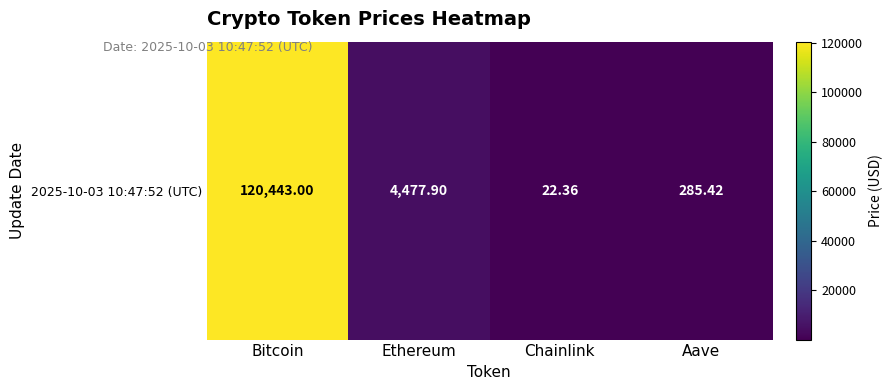

The value at Aave is 431.6. True or false?

False